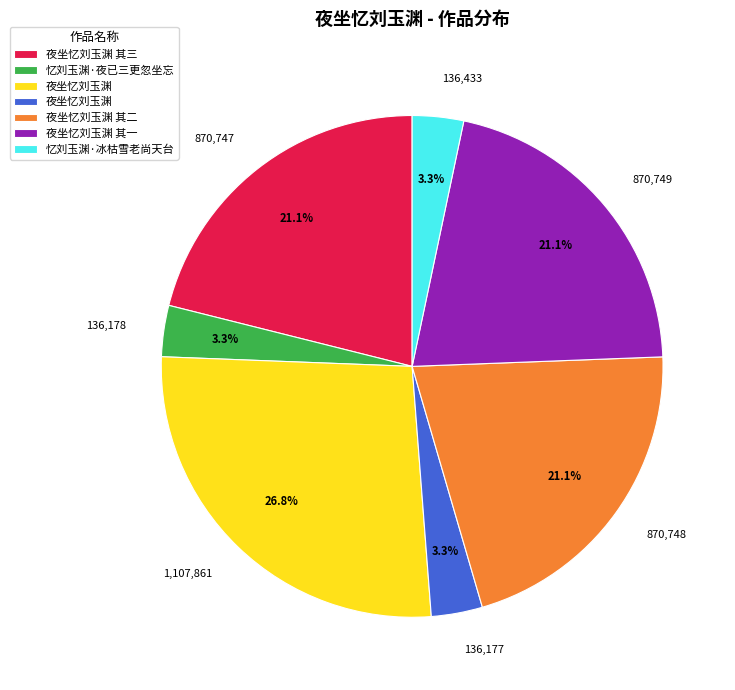

Between 1,107,861 and 870,749, which is larger?

1,107,861